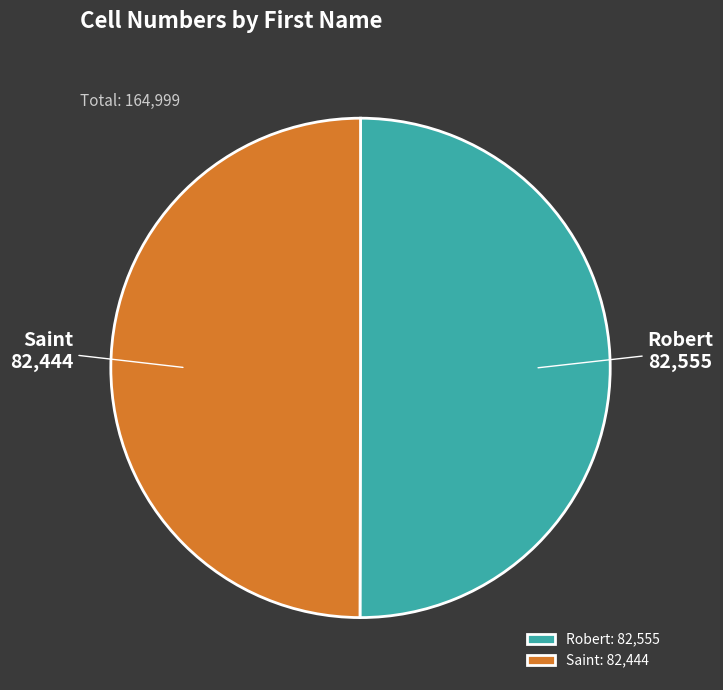

Do Robert and Saint together represent more than half of the pie?

Yes